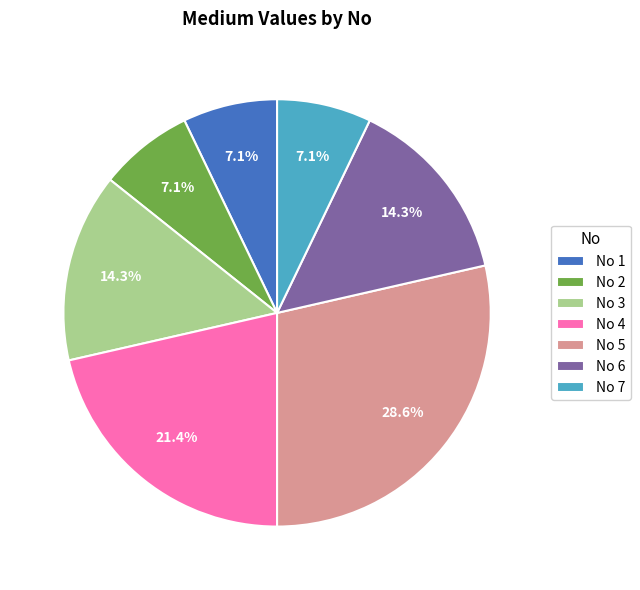

Do No 6 and No 2 together represent more than half of the pie?

No